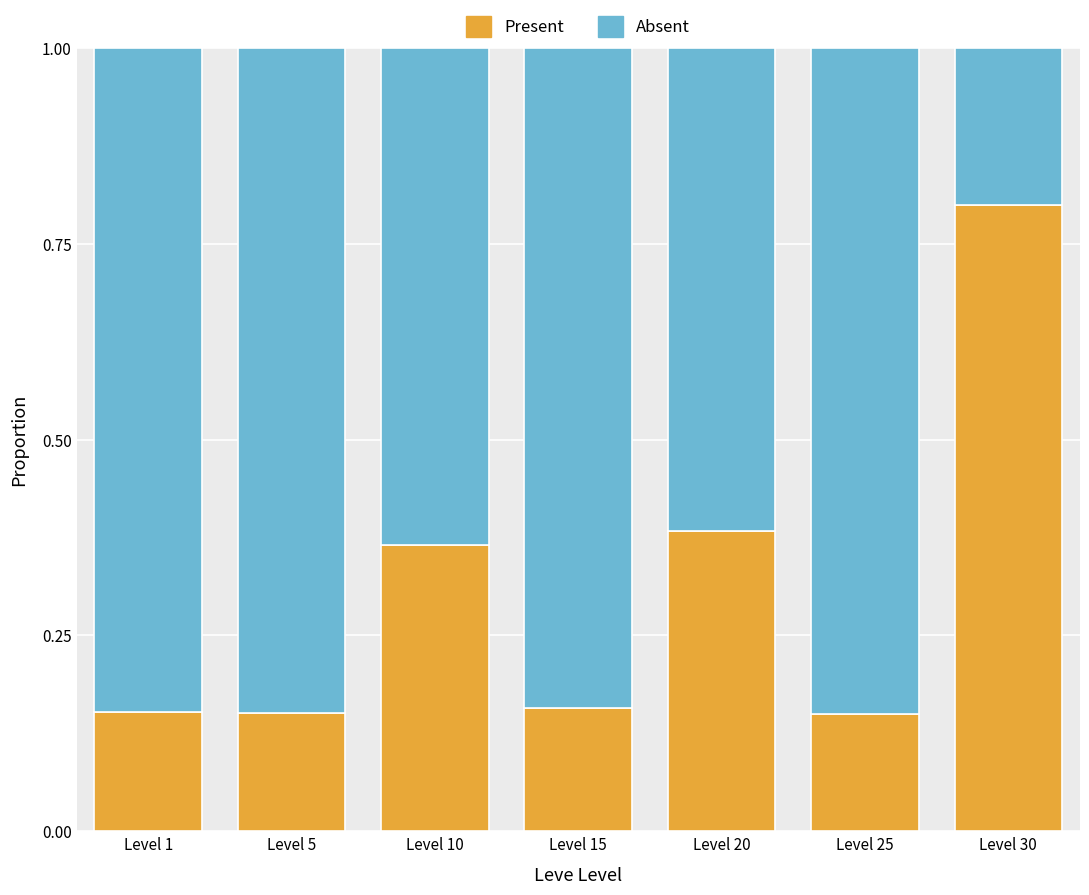

How many distinct data groups are displayed?

2